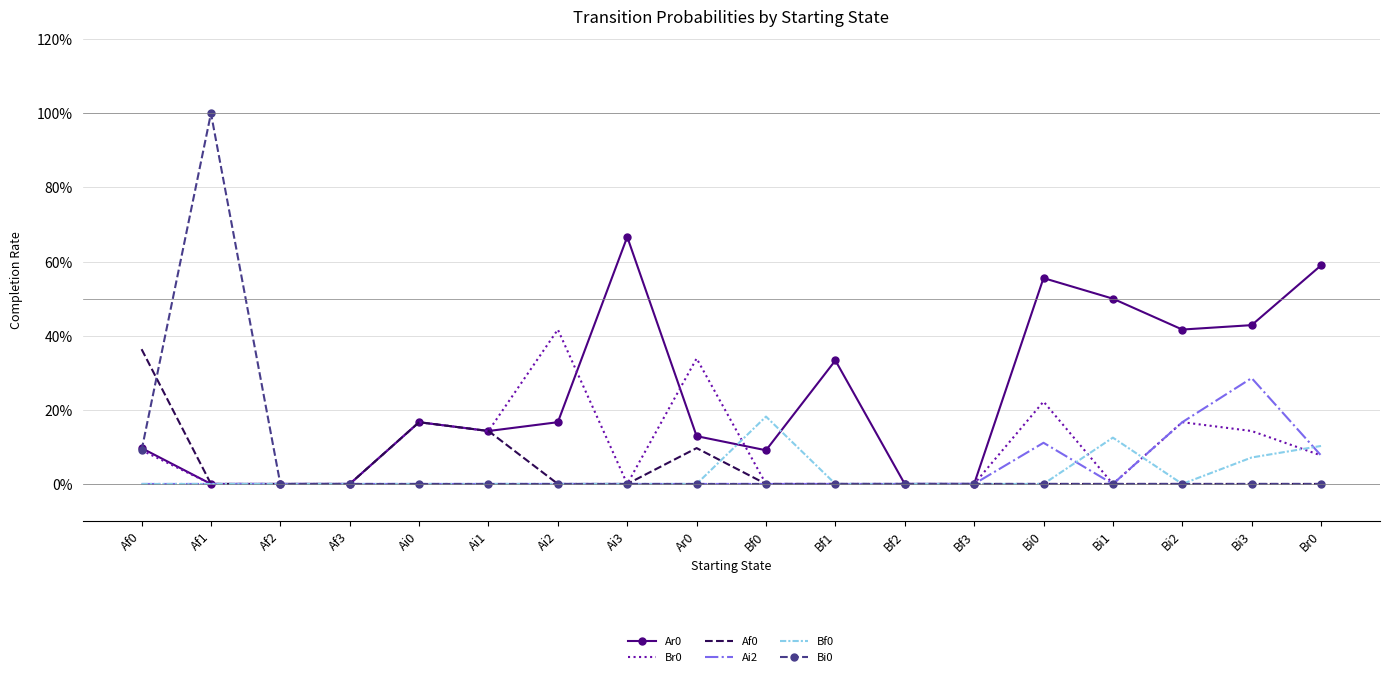

What position from the right is Ai3?

11